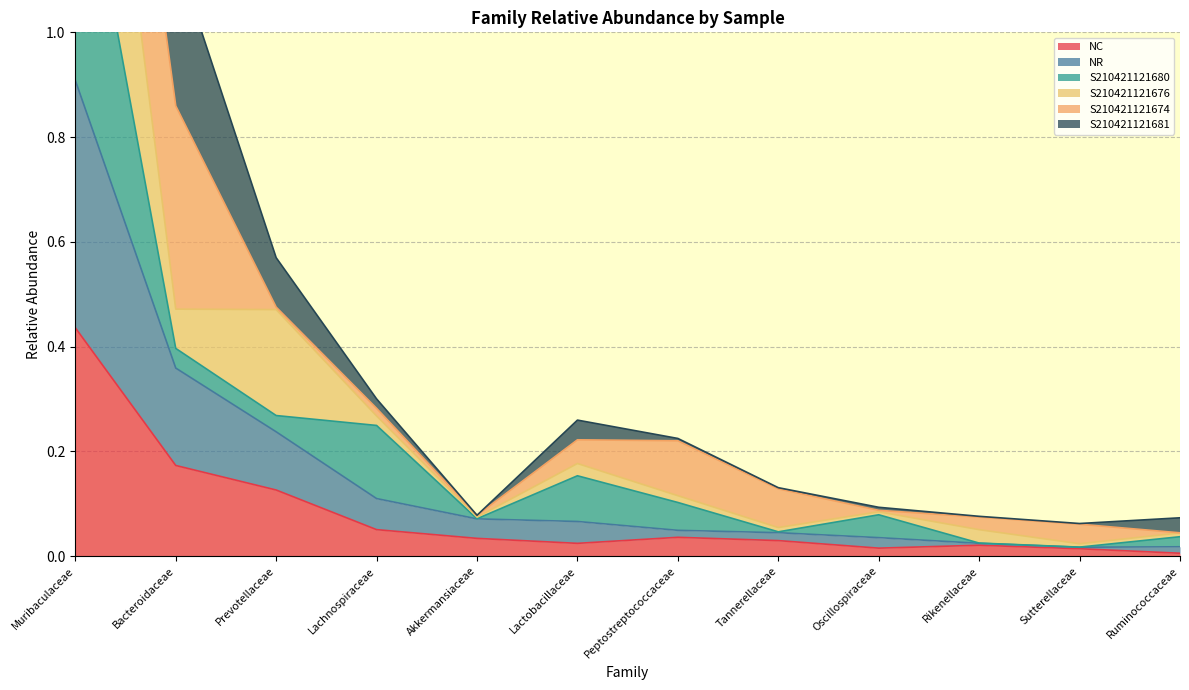

Which category has the highest value in the NC series?

Muribaculaceae